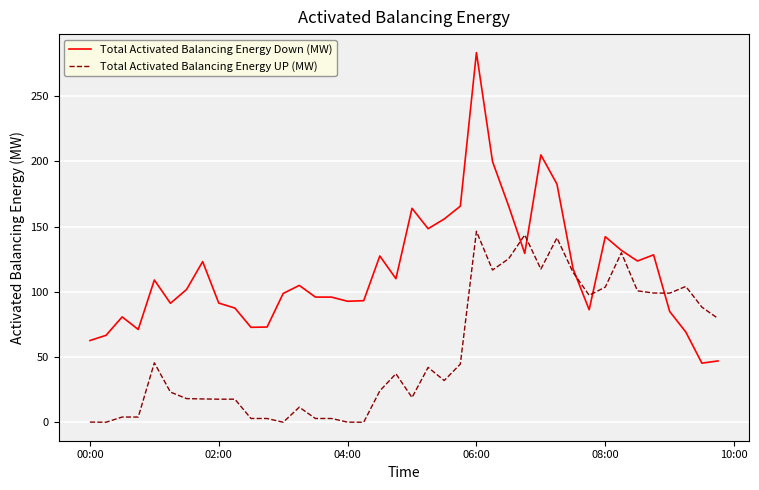

List the series in order of their overall mean, highest first.

Total Activated Balancing Energy Down (MW), Total Activated Balancing Energy UP (MW)